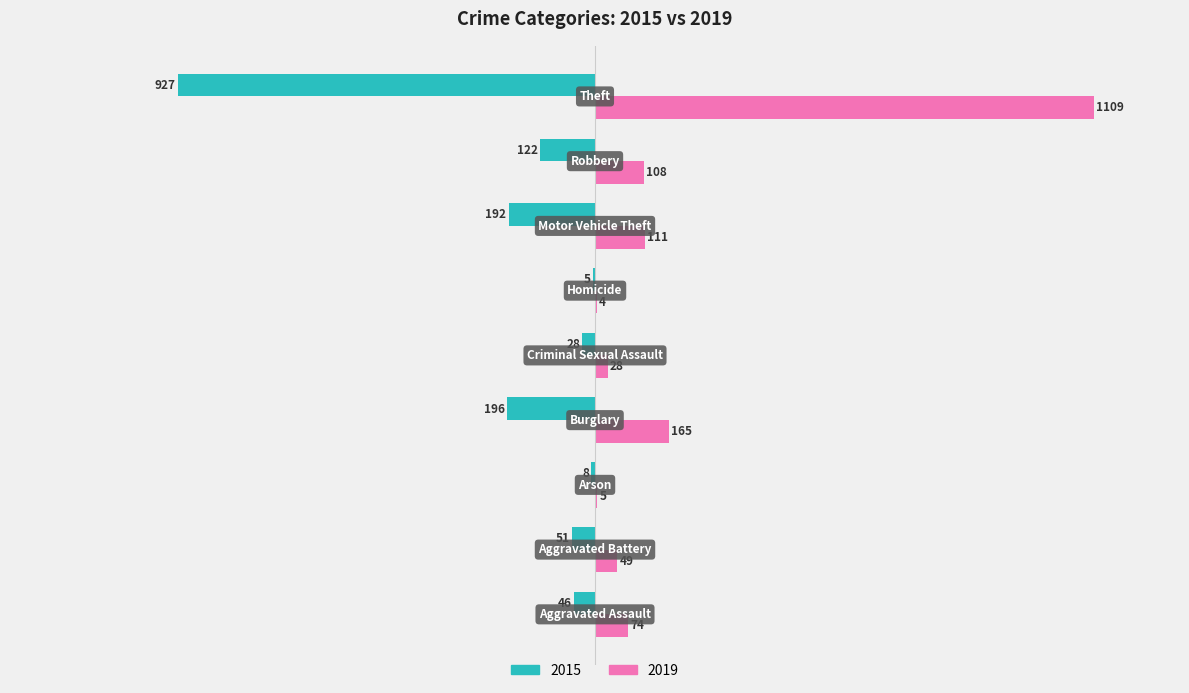

Which series has the largest total across all categories?

2019